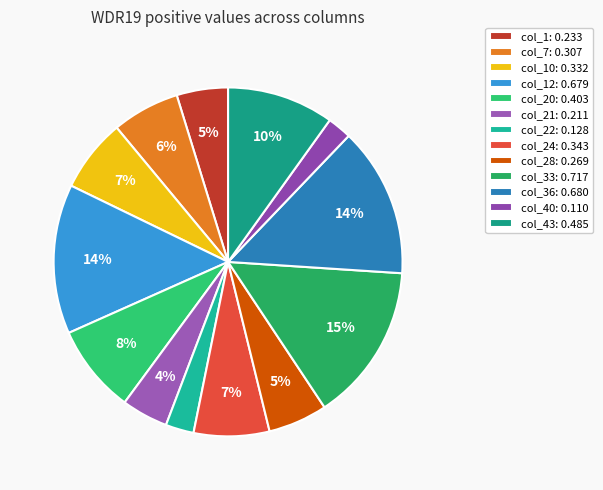

Is there a majority slice in this chart?

No